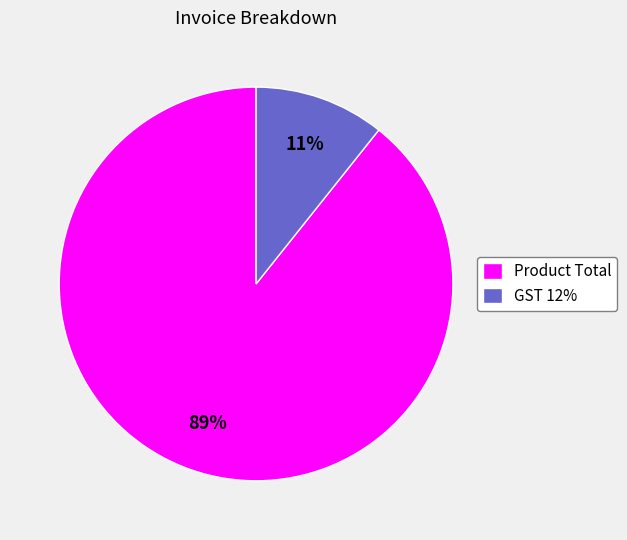

What is the majority slice?

Product Total